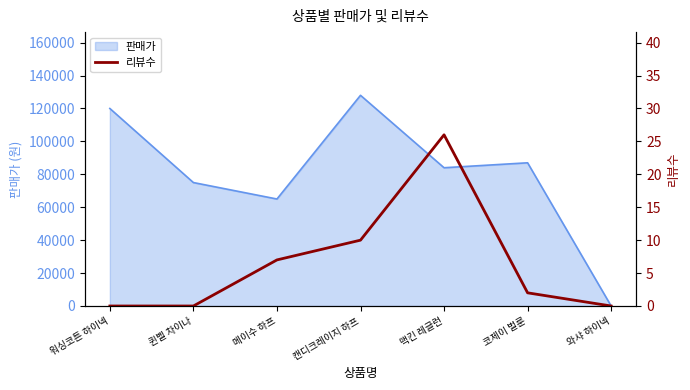

Which category has the lowest value in the 판매가 series?

와샤 하이넥